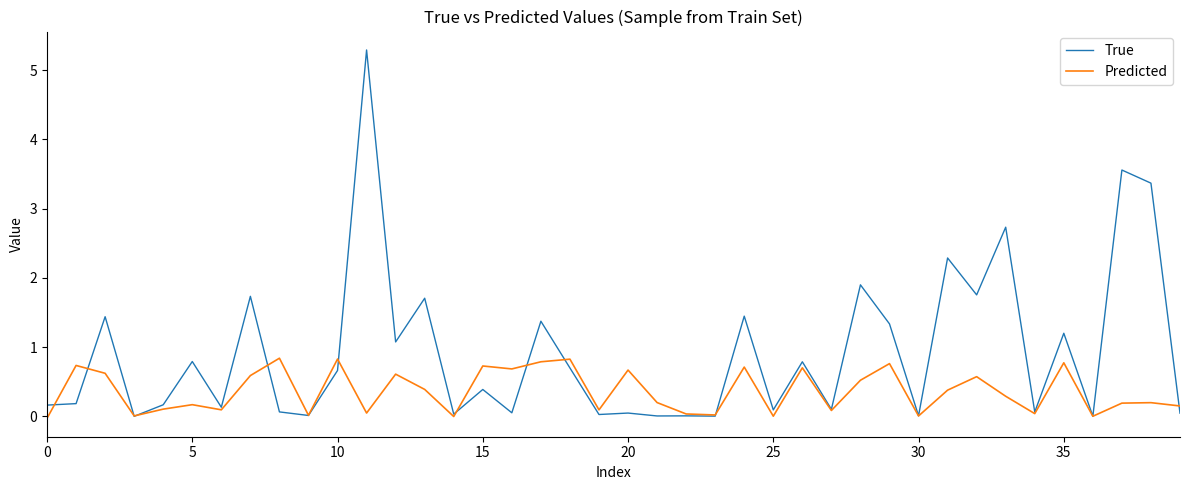

How many distinct data groups are displayed?

2